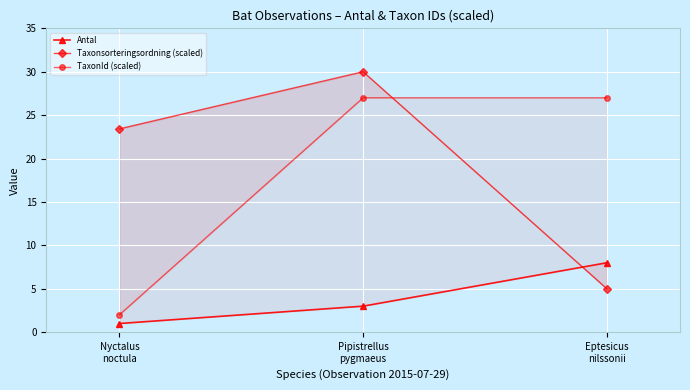

What position from the right is Pipistrellus
pygmaeus?

2